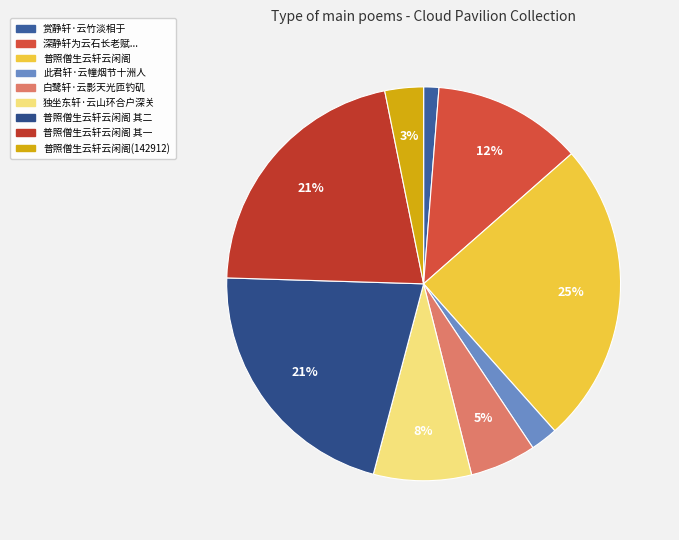

To the nearest percent, what is the average slice percentage?

11%